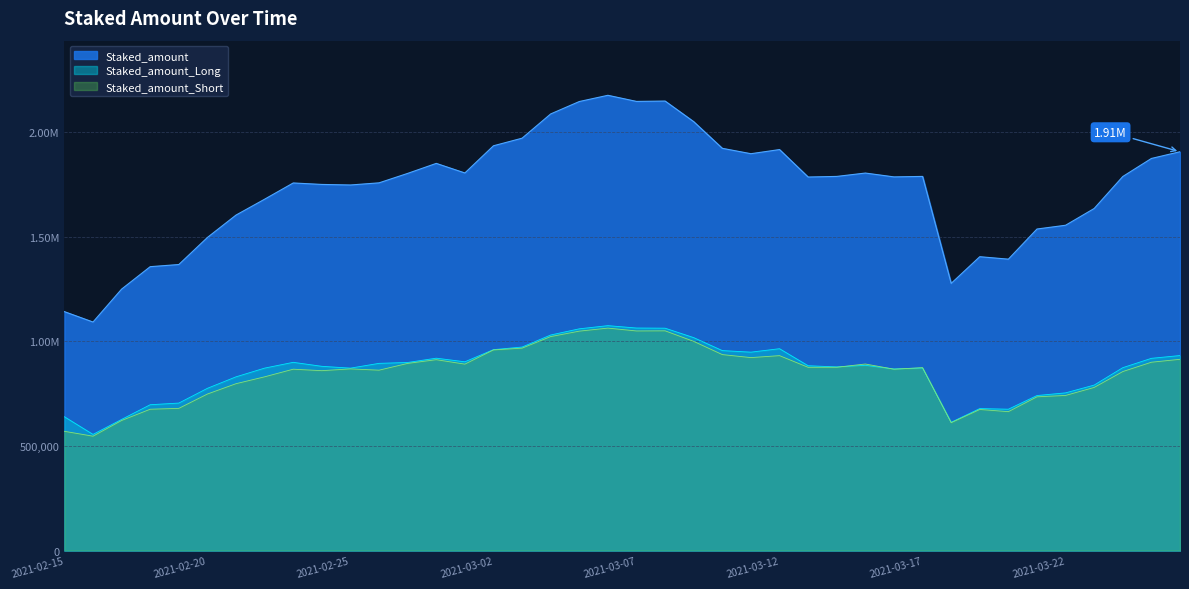

Reading left to right, list all the values displayed in this chart.

Staked_amount: 2021-02-15=1141608.3	2021-02-16=1092002.0	2021-02-17=1249265.9	2021-02-18=1356502.9	2021-02-19=1366776.5	2021-02-20=1496110.5	2021-02-21=1603082.5	2021-02-22=1678934.3	2021-02-23=1756478.6	2021-02-24=1749439.6	2021-02-25=1746816.3	2021-02-26=1757045.2	2021-02-27=1802195.7	2021-02-28=1849998.9	2021-03-01=1804262.2	2021-03-02=1934188.0	2021-03-03=1970419.1	2021-03-04=2086339.8	2021-03-05=2145579.7	2021-03-06=2175354.6	2021-03-07=2146087.6	2021-03-08=2147849.8	2021-03-09=2049328.5	2021-03-10=1922000.8	2021-03-11=1896258.0	2021-03-12=1916060.1	2021-03-13=1784853.4	2021-03-14=1787755.1	2021-03-15=1803829.6	2021-03-16=1785490.9	2021-03-17=1787756.4	2021-03-18=1276656.8	2021-03-19=1404112.7	2021-03-20=1392391.4	2021-03-21=1536399.4	2021-03-22=1554442.7	2021-03-23=1634559.0	2021-03-24=1787376.1	2021-03-25=1873570.1	2021-03-26=1905667.1
Staked_amount_Long: 2021-02-15=639380.3	2021-02-16=555058.4	2021-02-17=626627.4	2021-02-18=696848.8	2021-02-19=704750.6	2021-02-20=775311.0	2021-02-21=830167.9	2021-02-22=871808.2	2021-02-23=899467.6	2021-02-24=880374.1	2021-02-25=871709.6	2021-02-26=894534.1	2021-02-27=898667.0	2021-02-28=919247.6	2021-03-01=901980.3	2021-03-02=960081.1	2021-03-03=972417.8	2021-03-04=1029998.6	2021-03-05=1059531.4	2021-03-06=1074719.7	2021-03-07=1063336.8	2021-03-08=1062577.6	2021-03-09=1017456.5	2021-03-10=955529.3	2021-03-11=948093.5	2021-03-12=964536.6	2021-03-13=883155.8	2021-03-14=877477.3	2021-03-15=885164.6	2021-03-16=867568.9	2021-03-17=872436.7	2021-03-18=613056.8	2021-03-19=678453.4	2021-03-20=675392.2	2021-03-21=740766.4	2021-03-22=753513.5	2021-03-23=790708.9	2021-03-24=873898.9	2021-03-25=918547.2	2021-03-26=931870.9
Staked_amount_Short: 2021-02-15=569866.0	2021-02-16=546527.4	2021-02-17=621547.1	2021-02-18=675365.9	2021-02-19=679473.7	2021-02-20=748008.0	2021-02-21=797364.0	2021-02-22=830217.3	2021-02-23=866596.1	2021-02-24=859592.1	2021-02-25=868079.5	2021-02-26=861967.3	2021-02-27=894272.3	2021-02-28=912044.9	2021-03-01=890835.5	2021-03-02=958780.6	2021-03-03=967207.2	2021-03-04=1022432.0	2021-03-05=1048476.7	2021-03-06=1062950.3	2021-03-07=1049386.2	2021-03-08=1050033.8	2021-03-09=999525.7	2021-03-10=936428.1	2021-03-11=922045.7	2021-03-12=931415.7	2021-03-13=875560.8	2021-03-14=875958.7	2021-03-15=891441.0	2021-03-16=866687.8	2021-03-17=873973.2	2021-03-18=611106.5	2021-03-19=674189.1	2021-03-20=663732.0	2021-03-21=734605.5	2021-03-22=741271.8	2021-03-23=779521.5	2021-03-24=855385.6	2021-03-25=899949.2	2021-03-26=913905.6